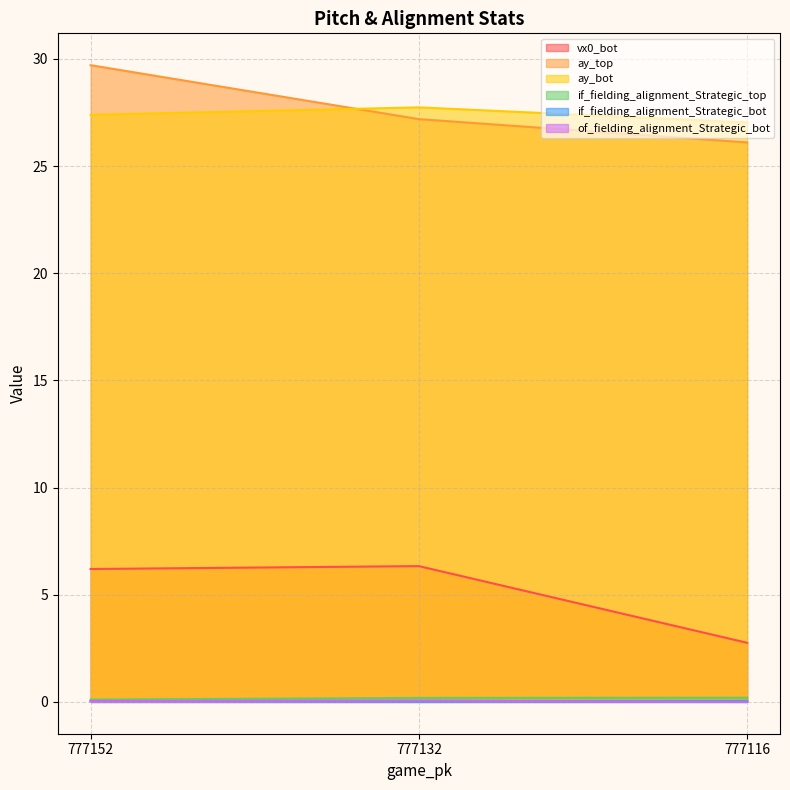

What is the value of the if_fielding_alignment_Strategic_top point at the 3rd from the left?

0.2